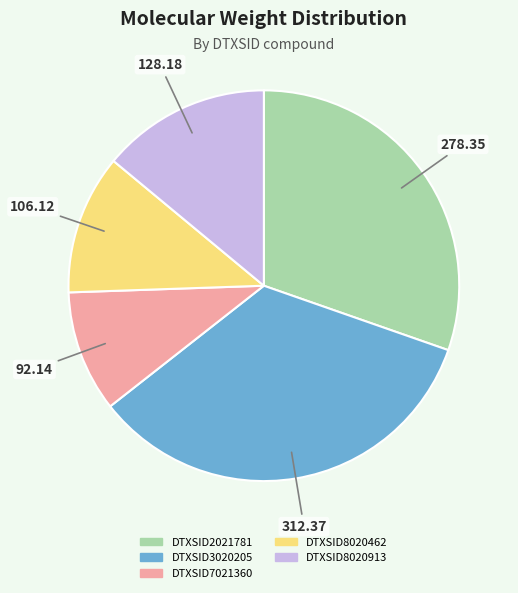

Which has a higher value, DTXSID2021781 or DTXSID3020205?

DTXSID3020205